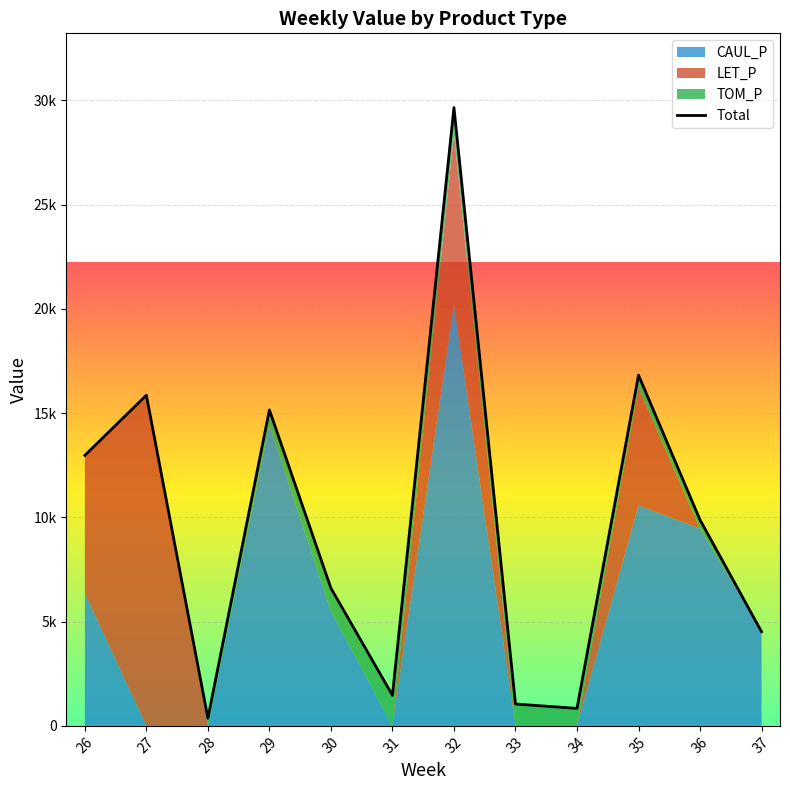

Is it true that the value at 26 is 12972.0?

True